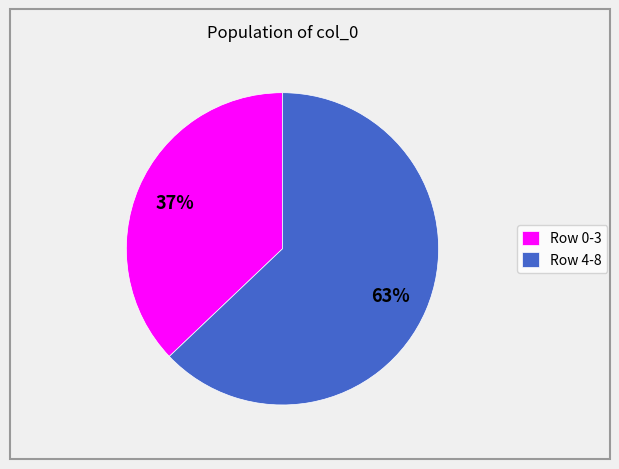

To the nearest percent, what is the difference between the largest and smallest slice percentages?

26%